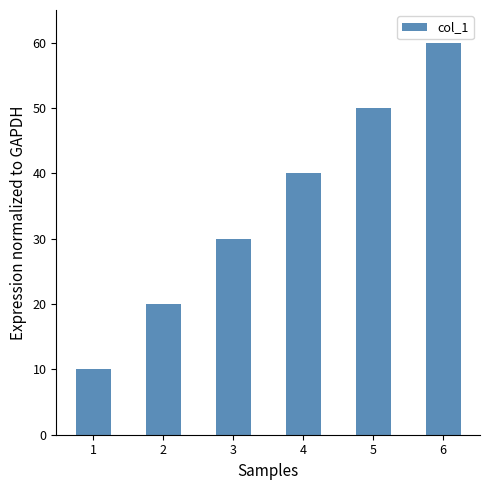

How many bars are there in total?

6